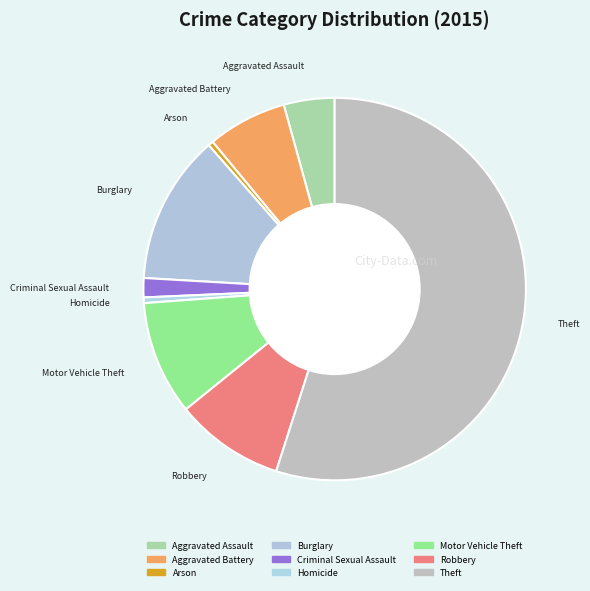

What is the change in value from Aggravated Battery to Theft?

+50331